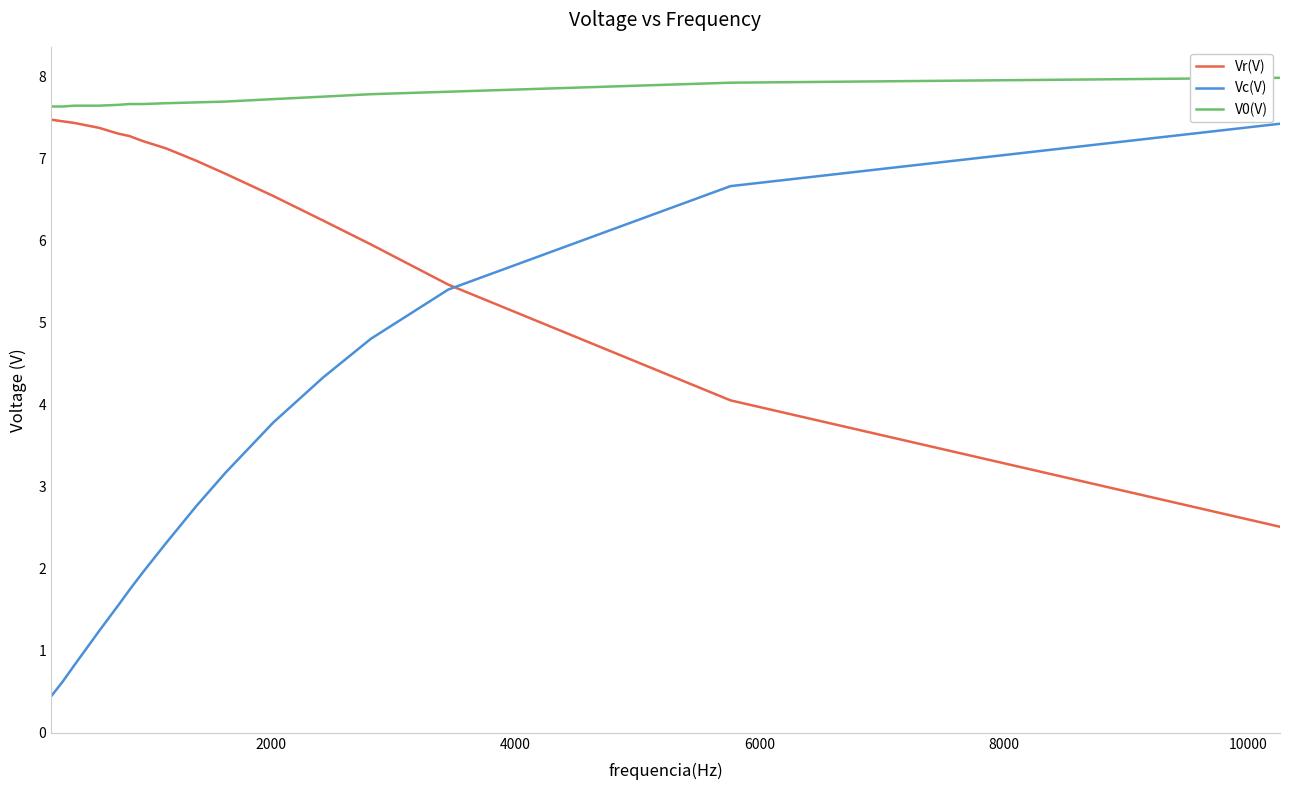

List the series in order of their overall mean, highest first.

V0(V), Vr(V), Vc(V)